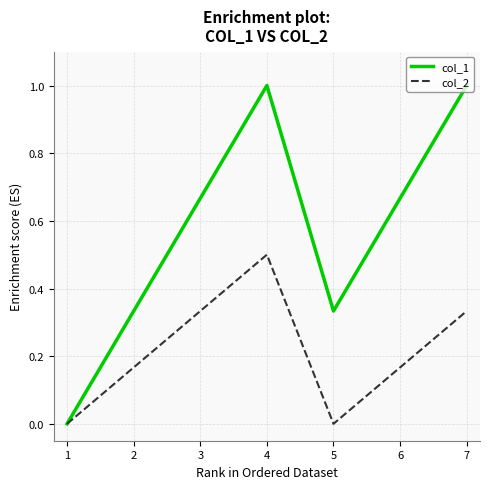

How many series are shown in this chart?

2